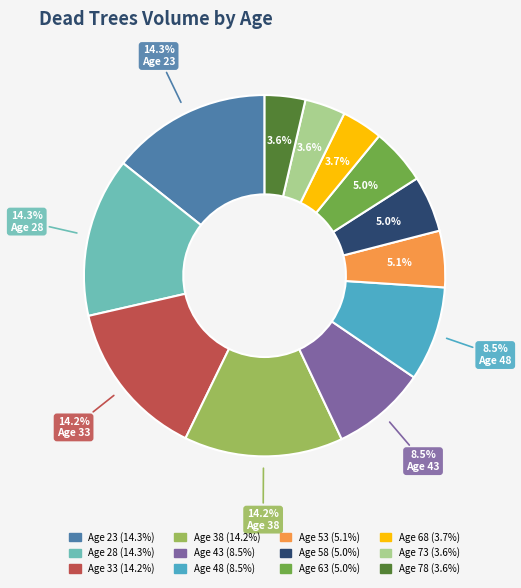

Is there a majority slice in this chart?

No